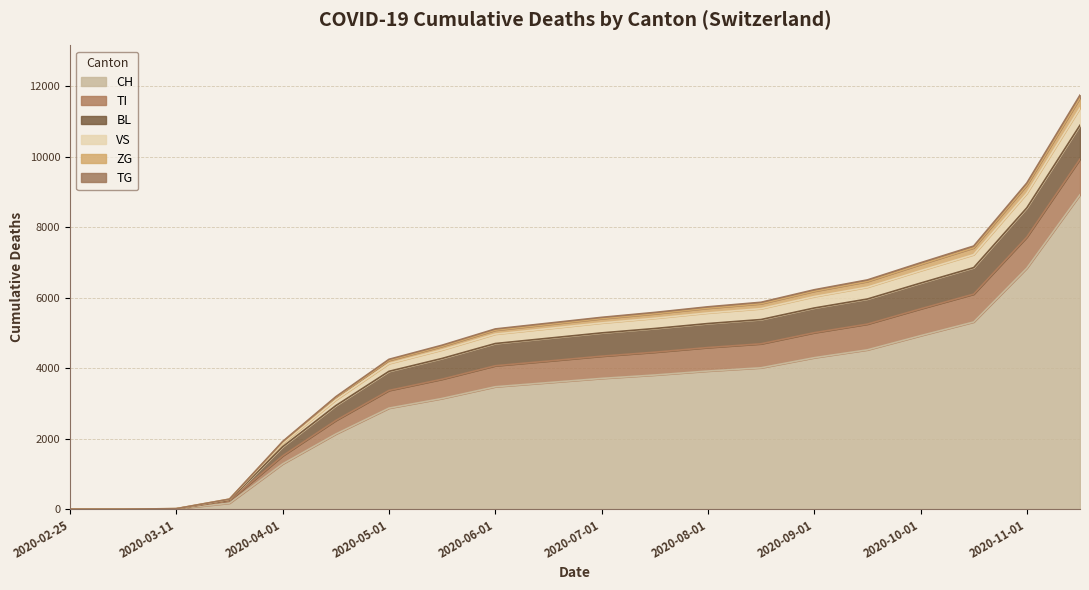

How many categories are shown in the chart?

20